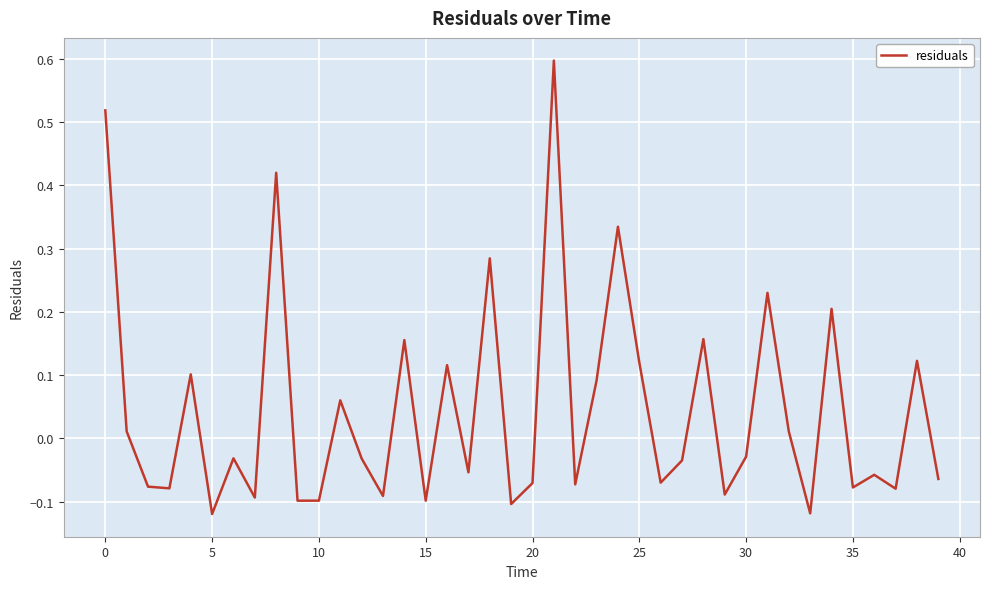

How many lines are shown in the chart?

1